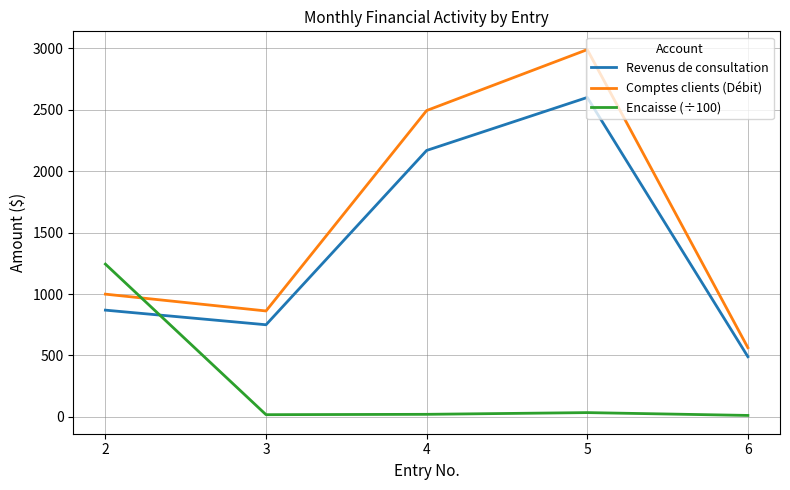

The value of Revenus de consultation at 5 is 2600.0. True or false?

True